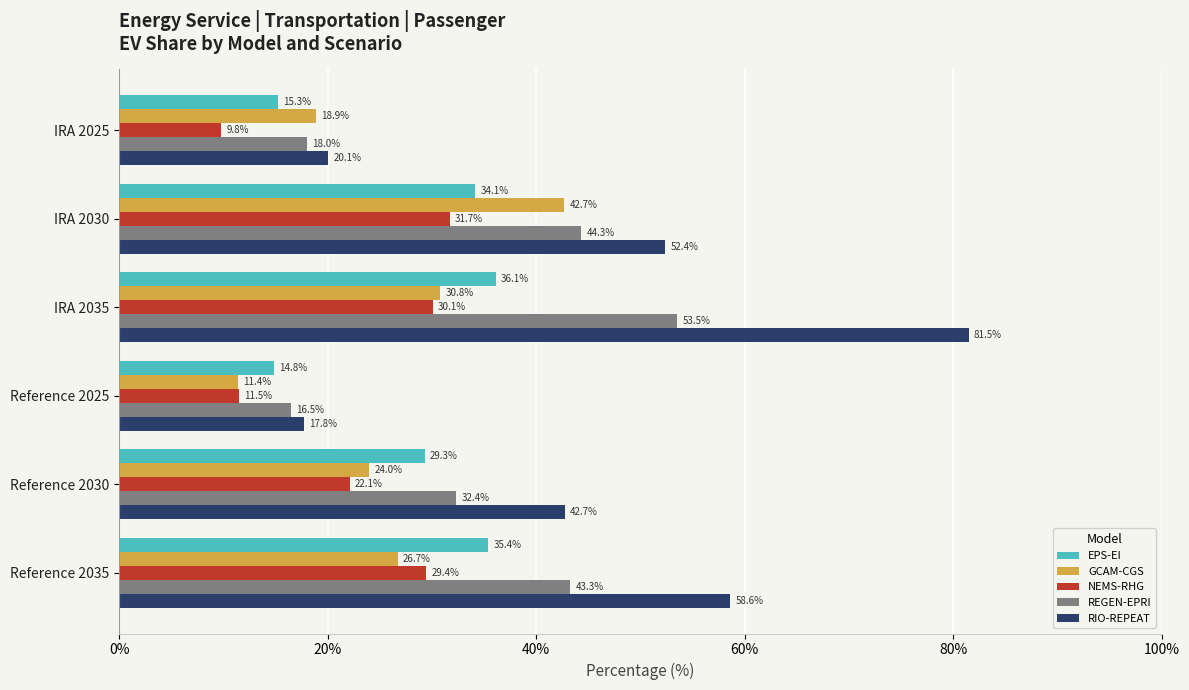

Which series has the largest total across all categories?

RIO-REPEAT